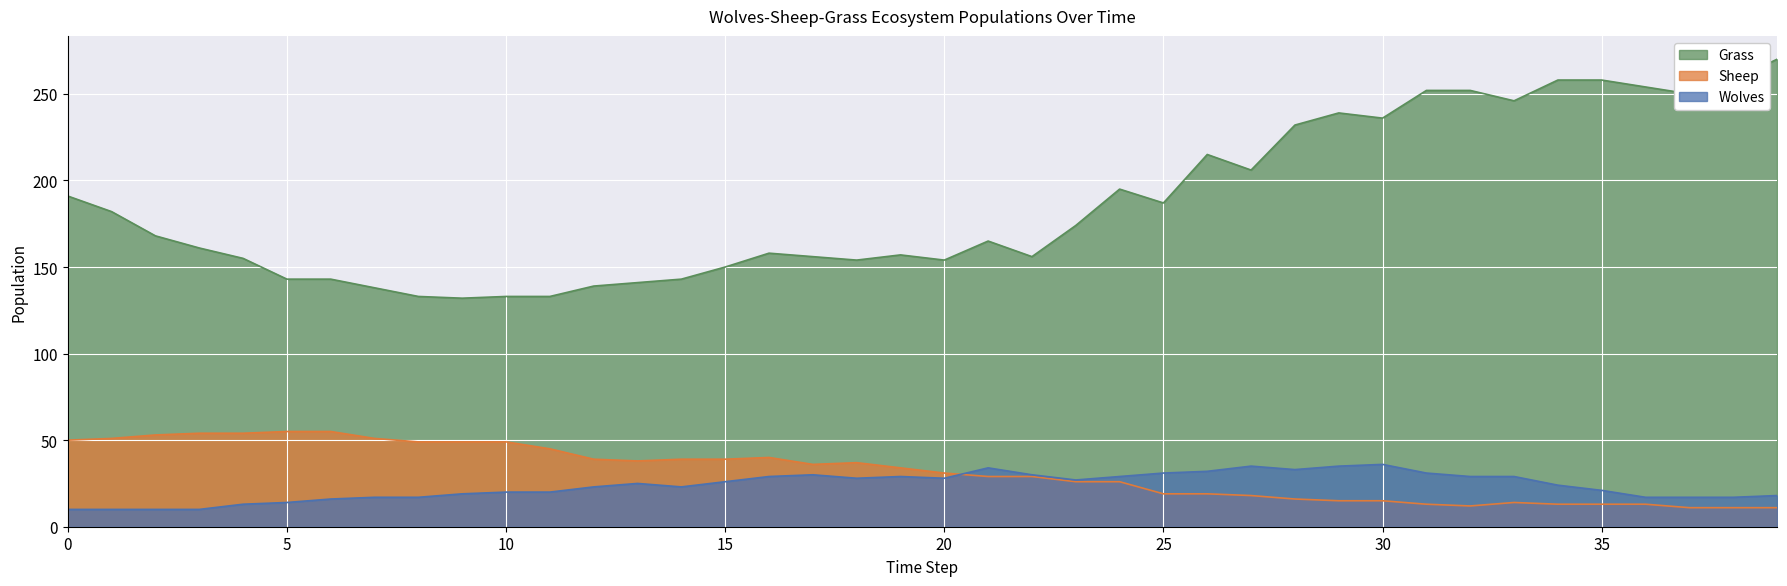

The value of Wolves at 33 is 41. True or false?

False